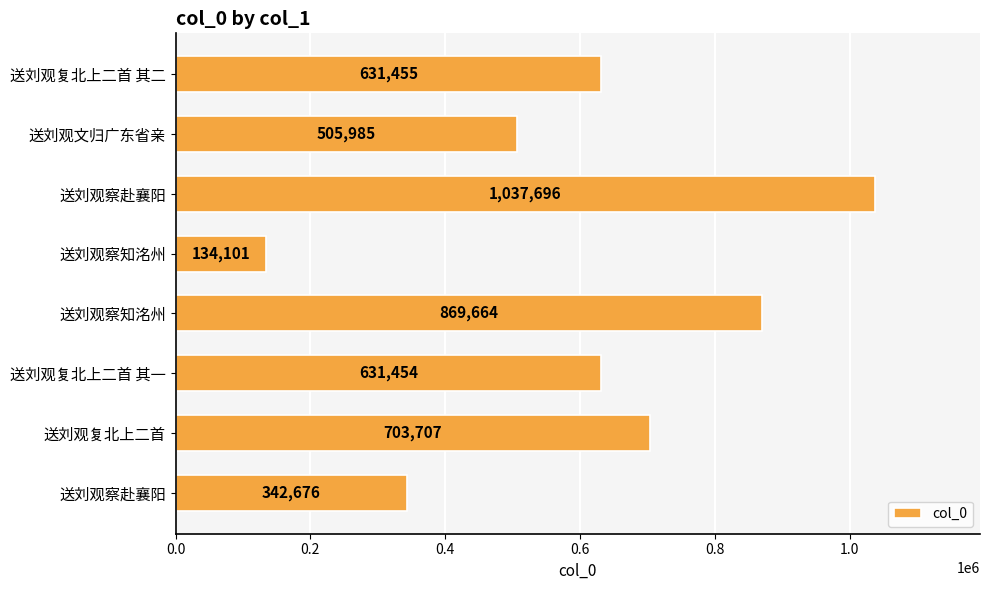

How many data points are less than 631455?

4